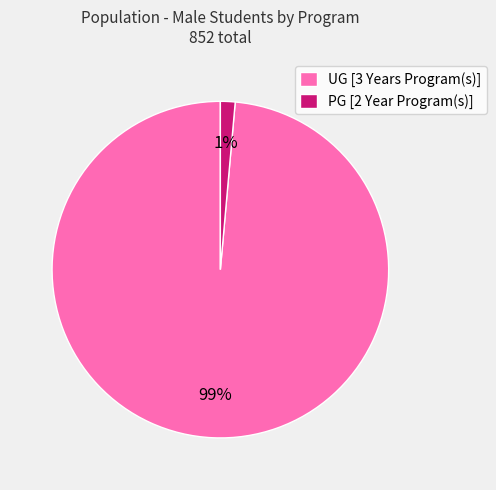

Between PG [2 Year Program(s)] and UG [3 Years Program(s)], which is larger?

UG [3 Years Program(s)]